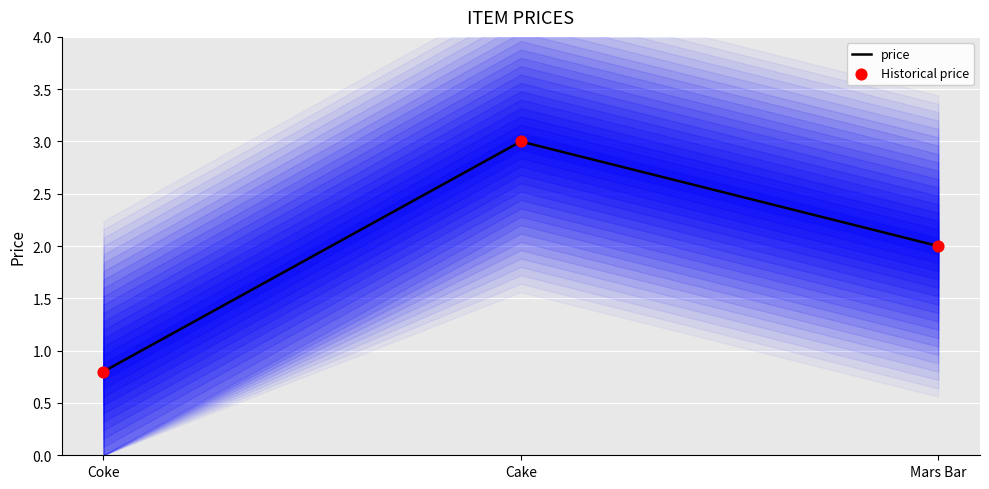

What are all the series names shown in the legend?

price, Historical price